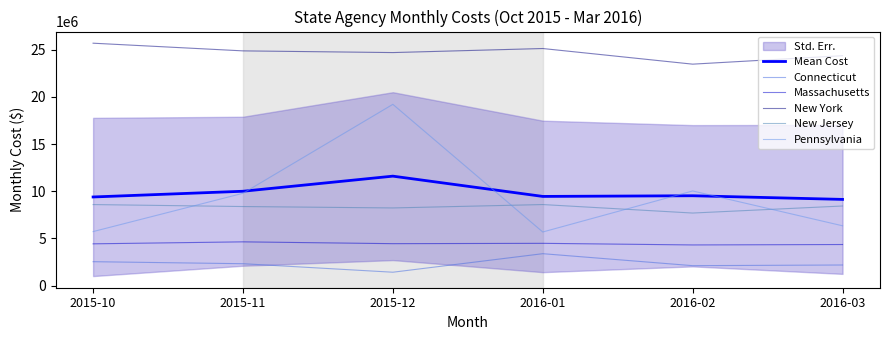

What is the minimum value for New Jersey?

7694113.0